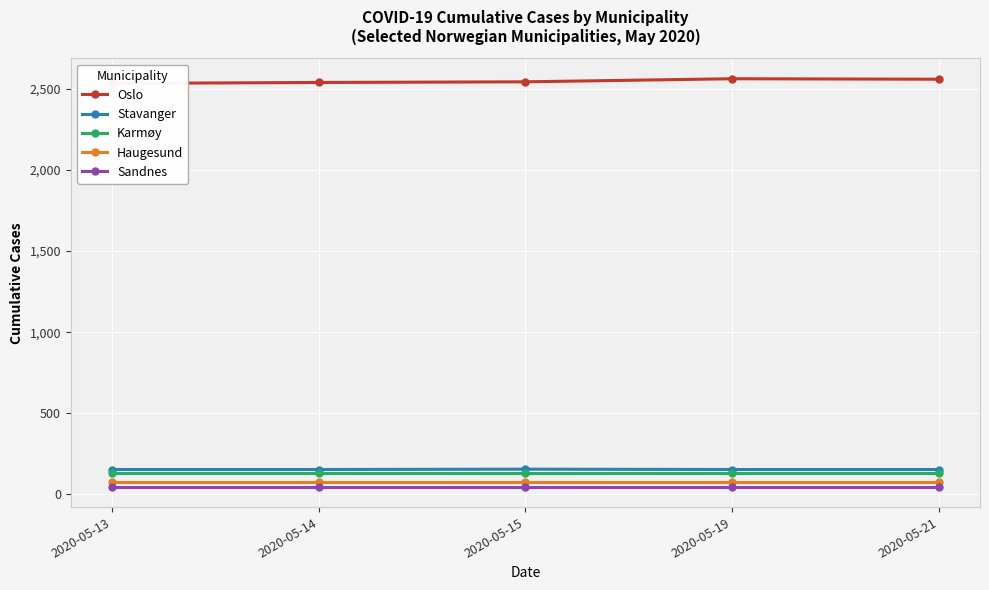

Reading right to left, transcribe all the data shown in this chart.

Oslo: 2020-05-21=2560	2020-05-19=2563	2020-05-15=2544	2020-05-14=2540	2020-05-13=2534
Stavanger: 2020-05-21=153	2020-05-19=153	2020-05-15=155	2020-05-14=153	2020-05-13=153
Karmøy: 2020-05-21=131	2020-05-19=131	2020-05-15=131	2020-05-14=131	2020-05-13=131
Haugesund: 2020-05-21=76	2020-05-19=76	2020-05-15=76	2020-05-14=76	2020-05-13=76
Sandnes: 2020-05-21=47	2020-05-19=47	2020-05-15=47	2020-05-14=47	2020-05-13=47